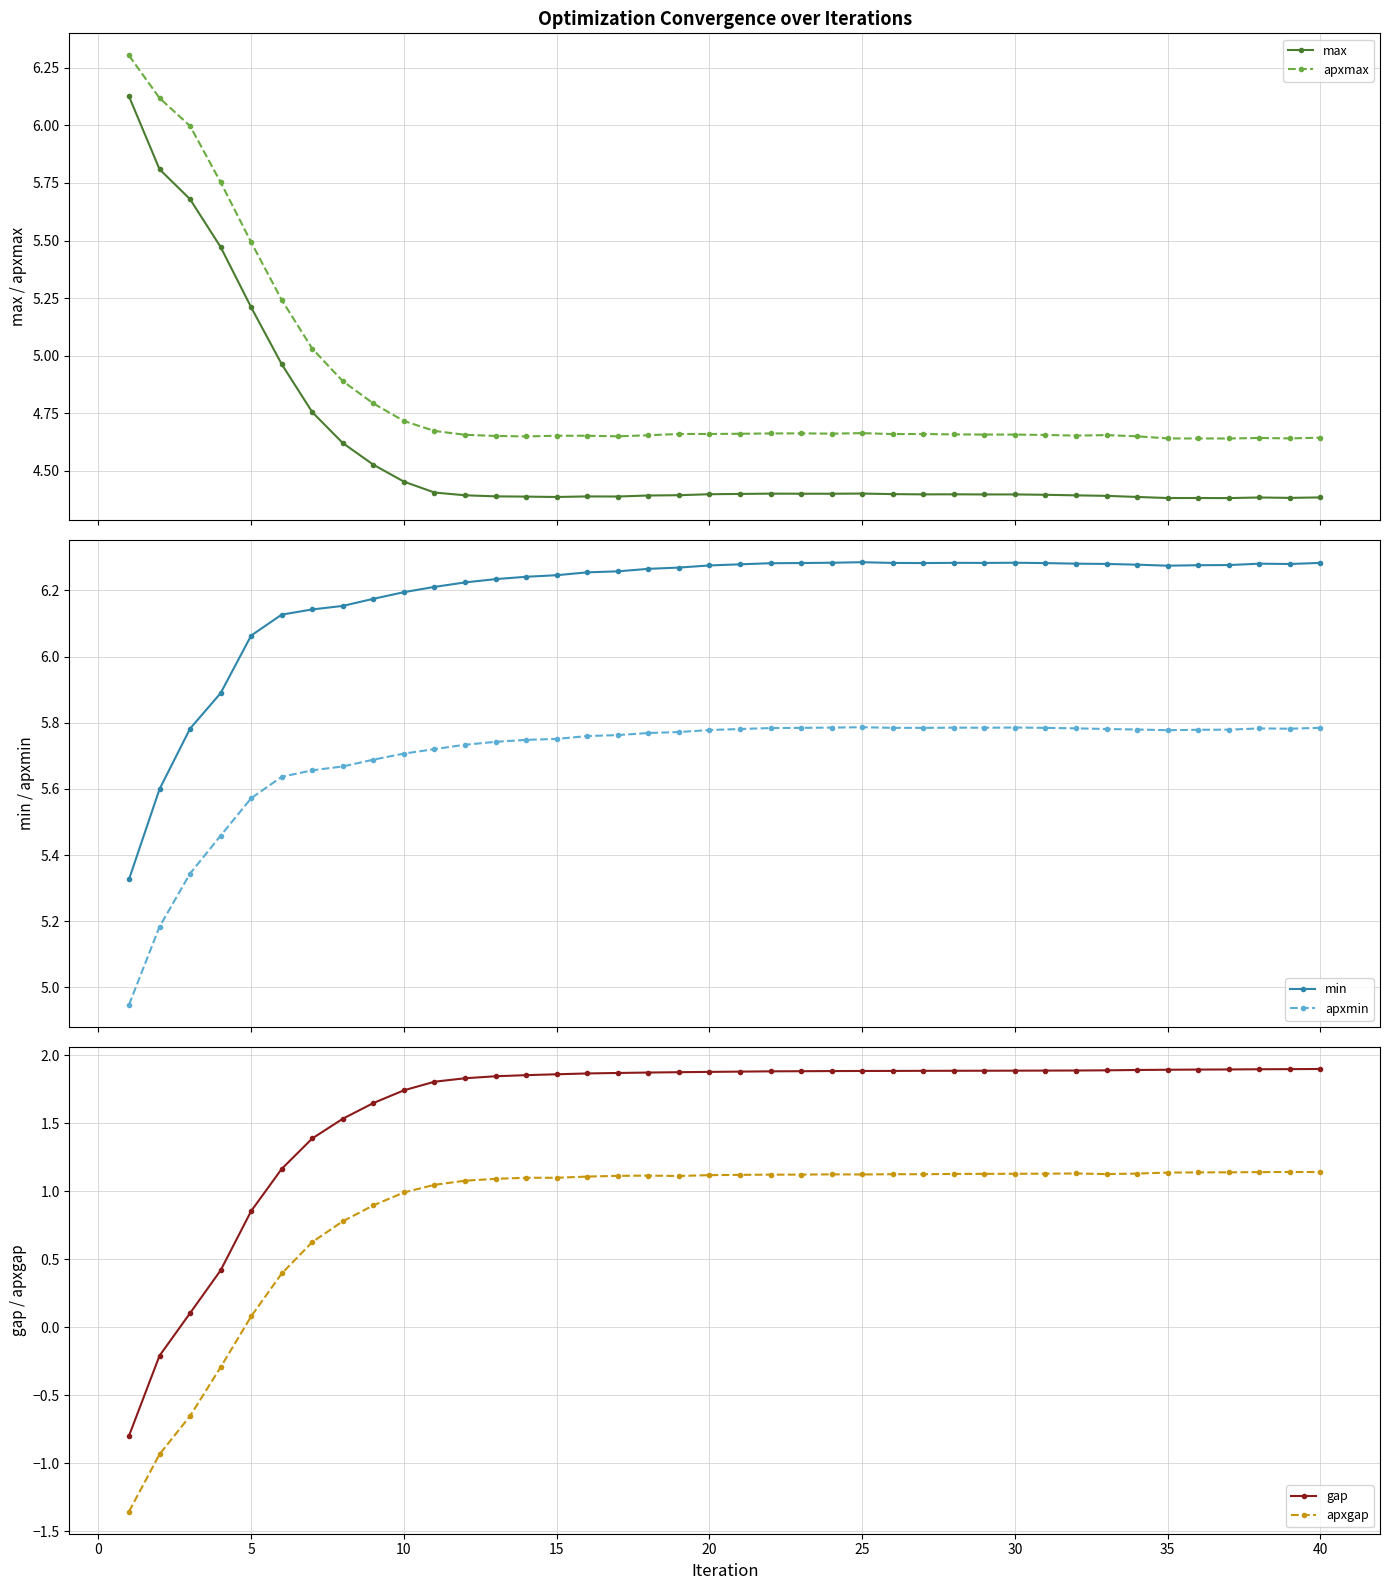

How many lines are shown in the chart?

6